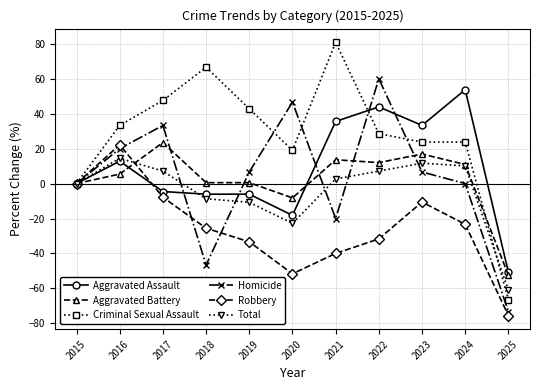

How many values in the Total series exceed 2?

6